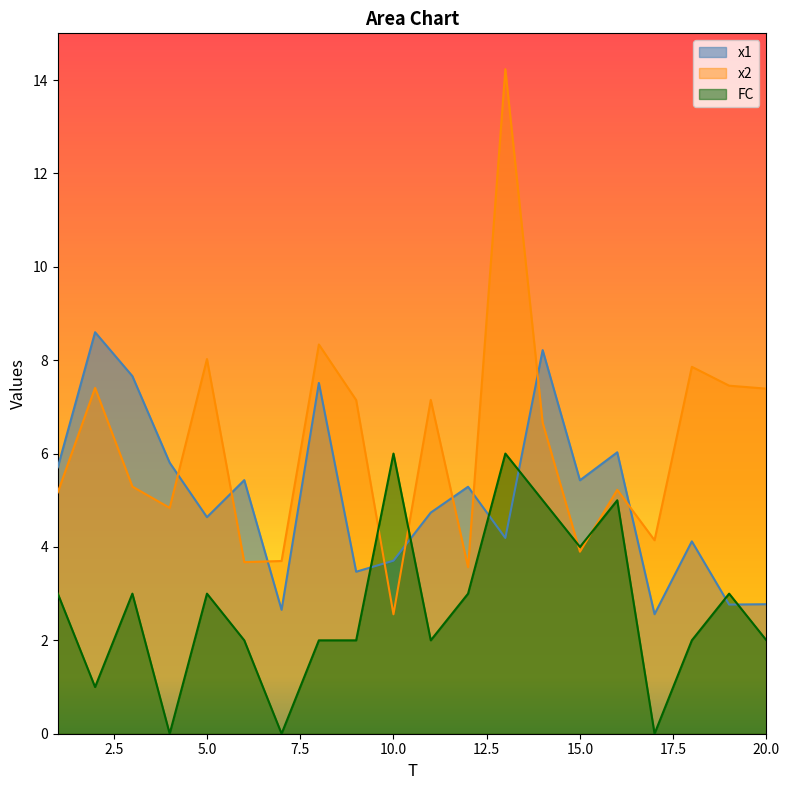

Count the number of data series in this chart.

3